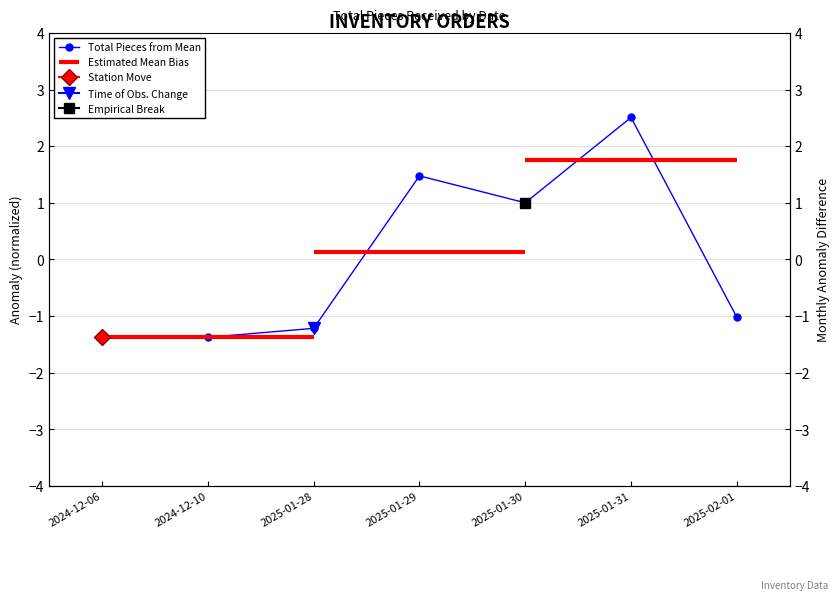

How many distinct data groups are displayed?

1